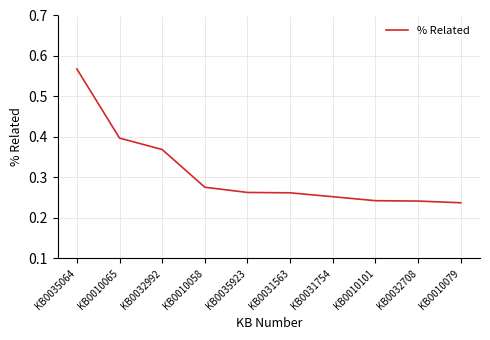

Which label corresponds to the largest value in the chart?

KB0035064